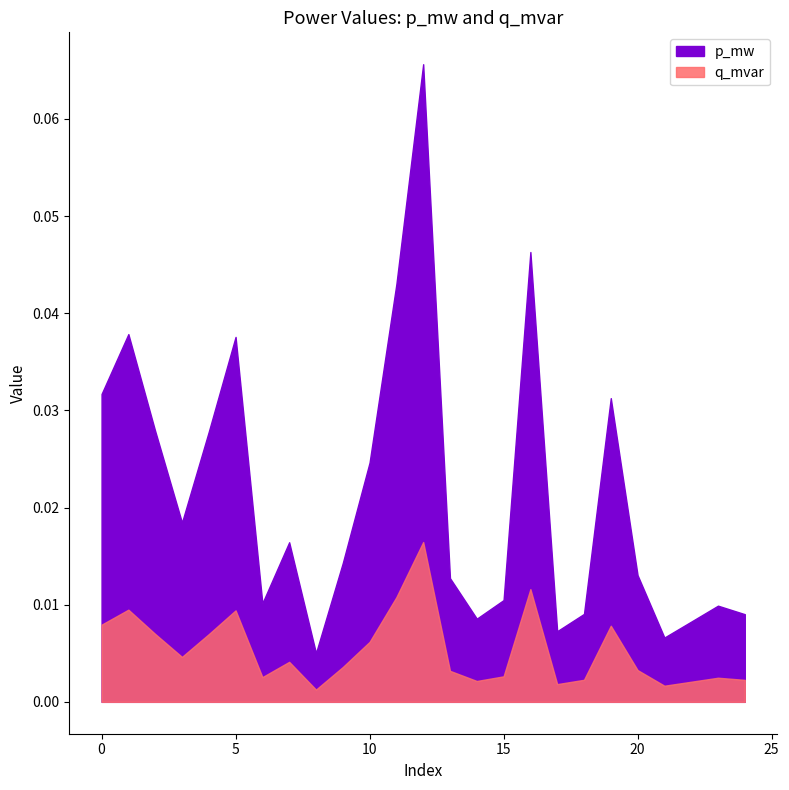

How many series are shown in this chart?

2